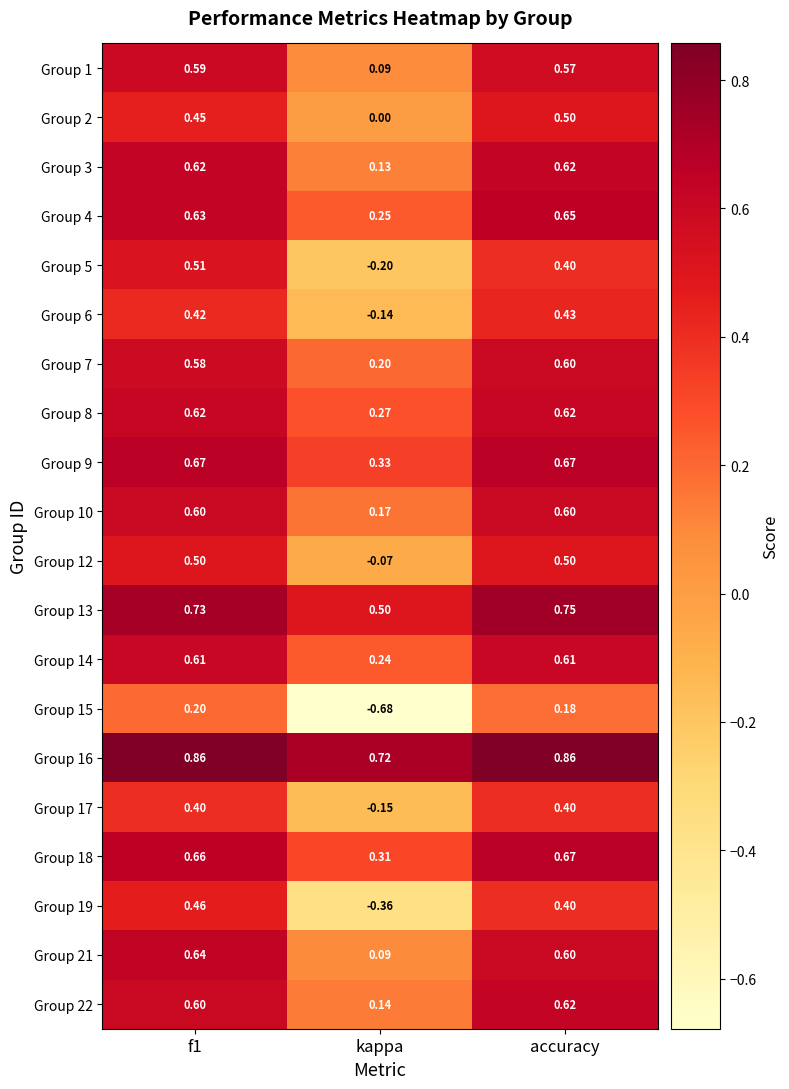

At which category does the chart reach its minimum across all series?

kappa